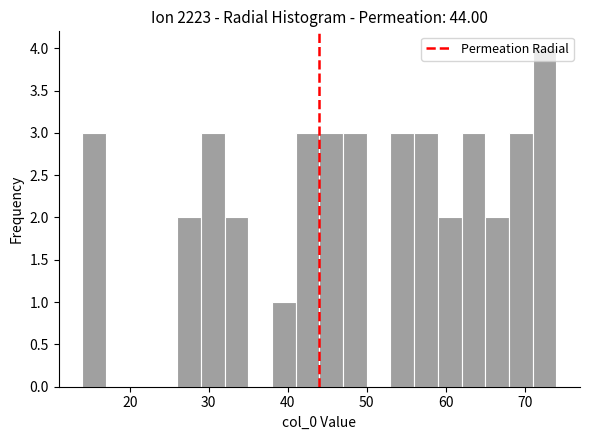

Read against the x-axis, roughly where is the centre of the tallest bar?

73